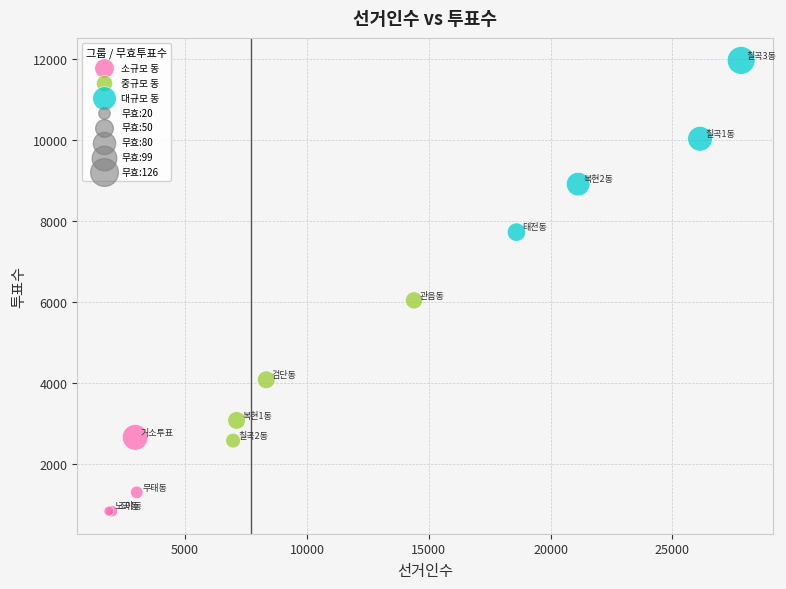

Which series has the largest Y range (max minus min)?

대규모 동